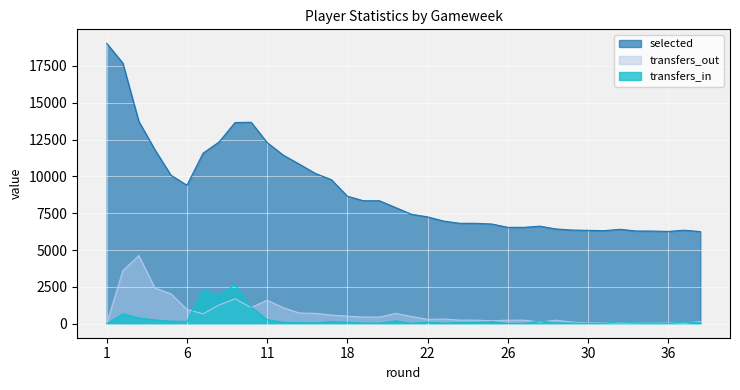

At which label does selected reach its minimum?

38